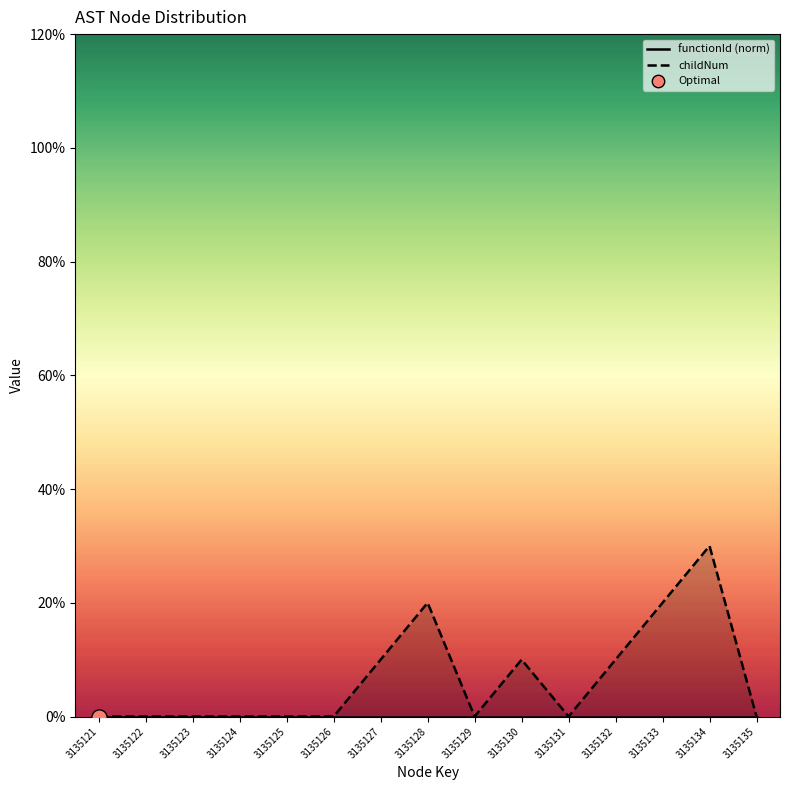

What is the change in value from 3135134 to 3135135?

-3